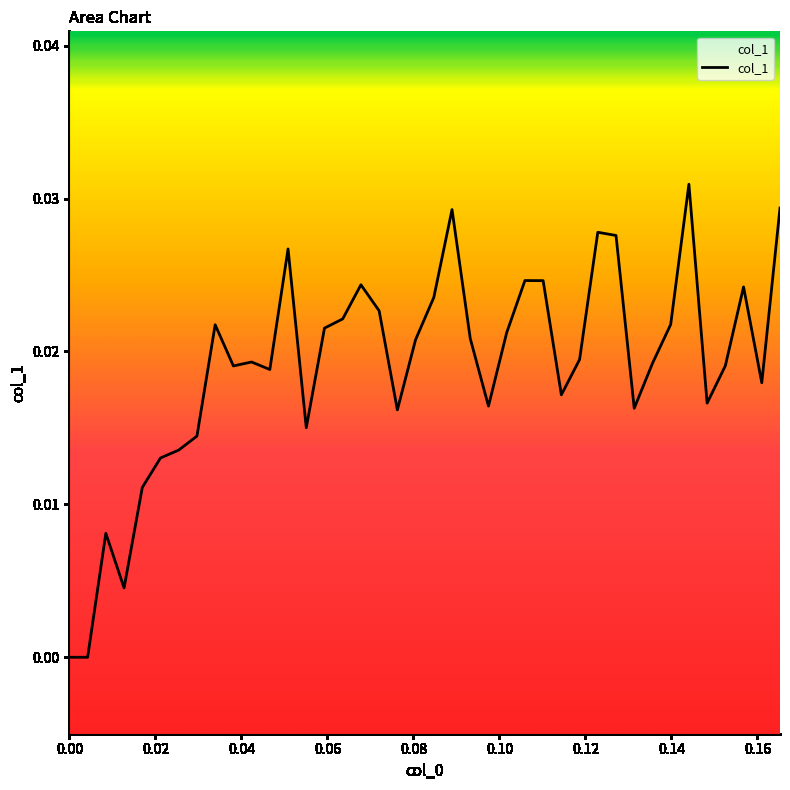

What is the sum of all values?

0.8